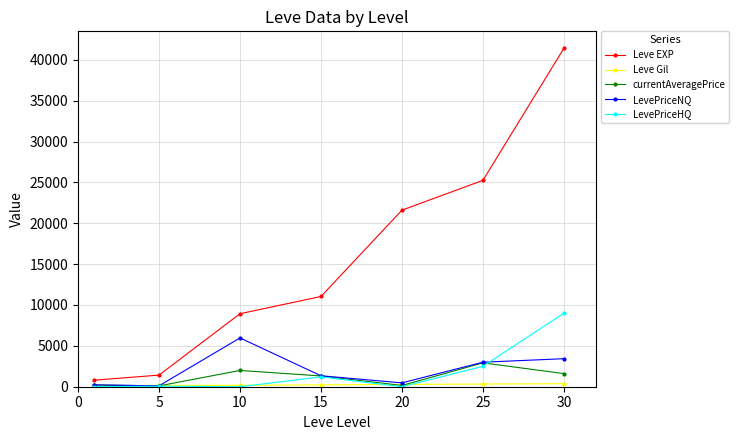

Which series has the widest spread of values?

Leve EXP